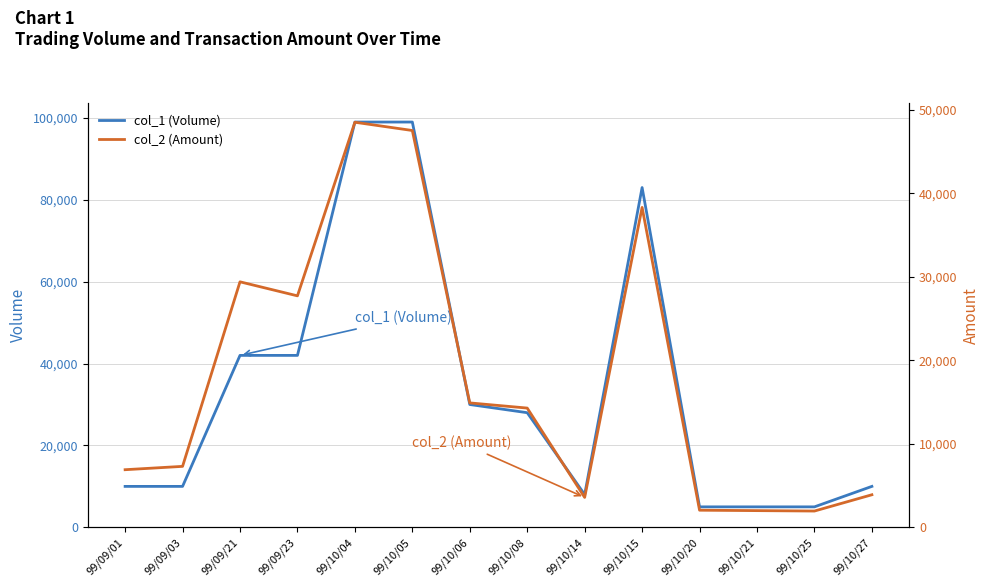

At which label does col_2 (Amount) first exceed 14280?

99/09/21